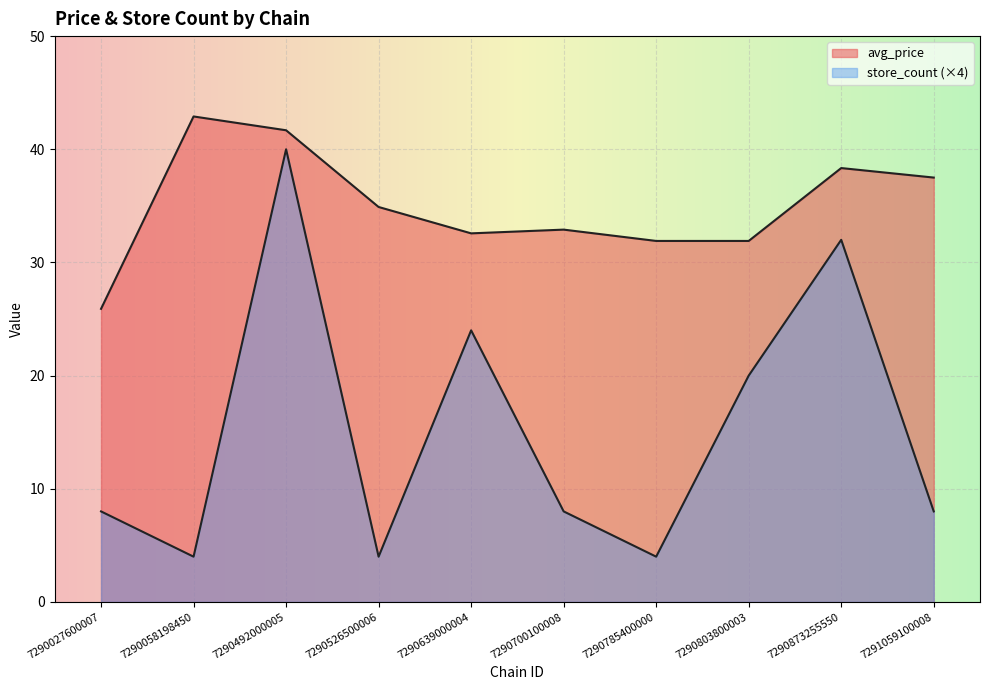

True or false: avg_price has a value of 31.9 at 7290803800003.

True